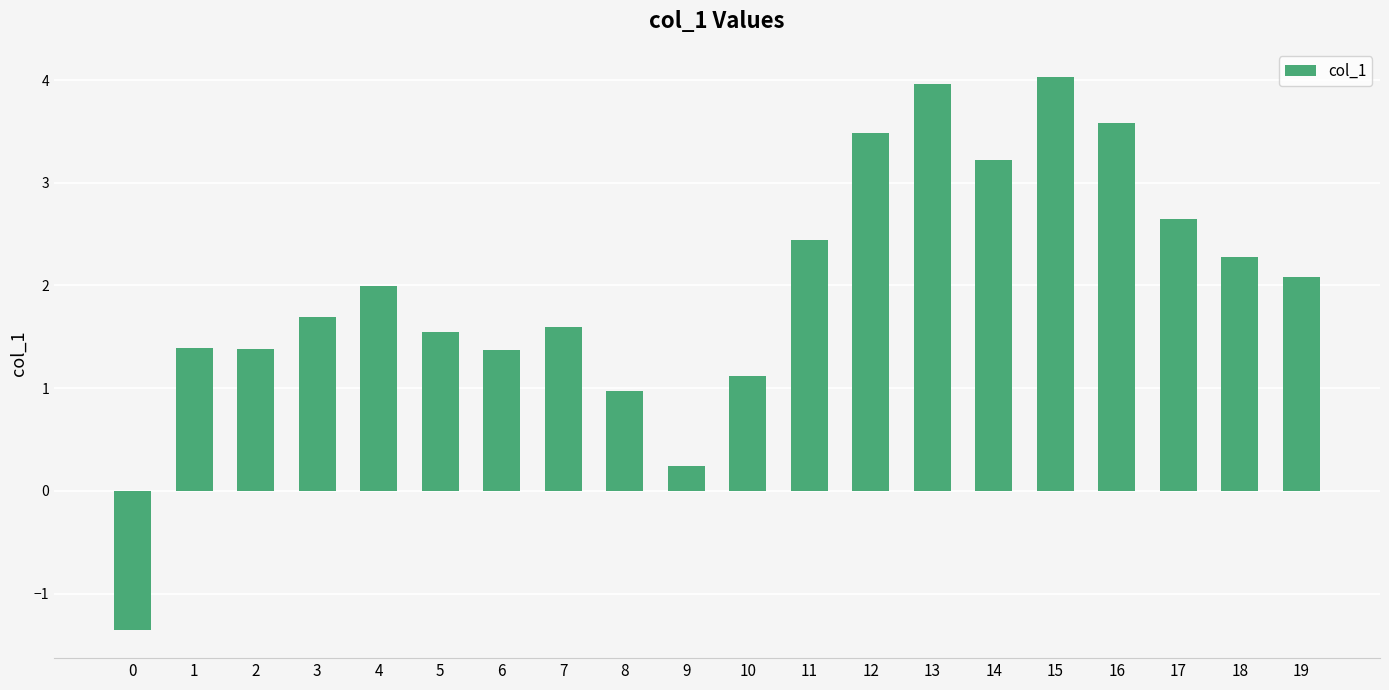

What is the change in value from 9 to 11?

+2.2